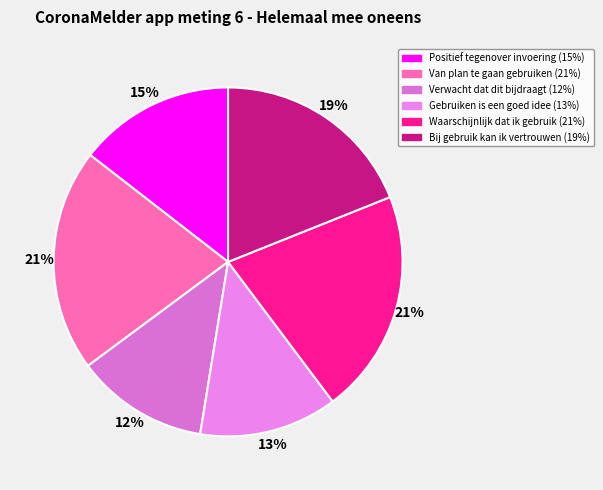

How much of the chart is everything except Positief tegenover invoering?

85.5%